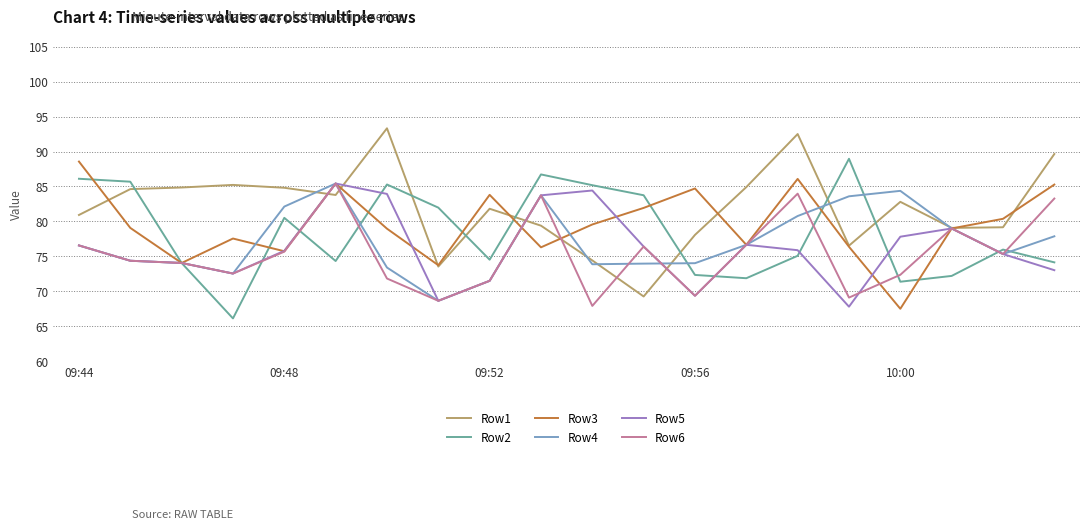

What is the highest value of the Row4 series?

85.4